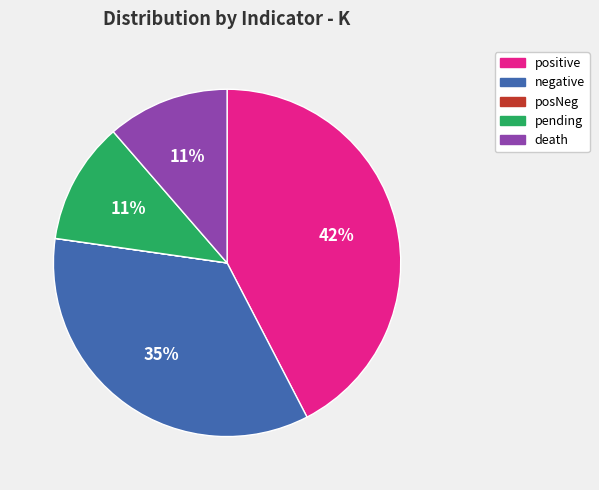

Does positive account for over 50% of the chart?

No